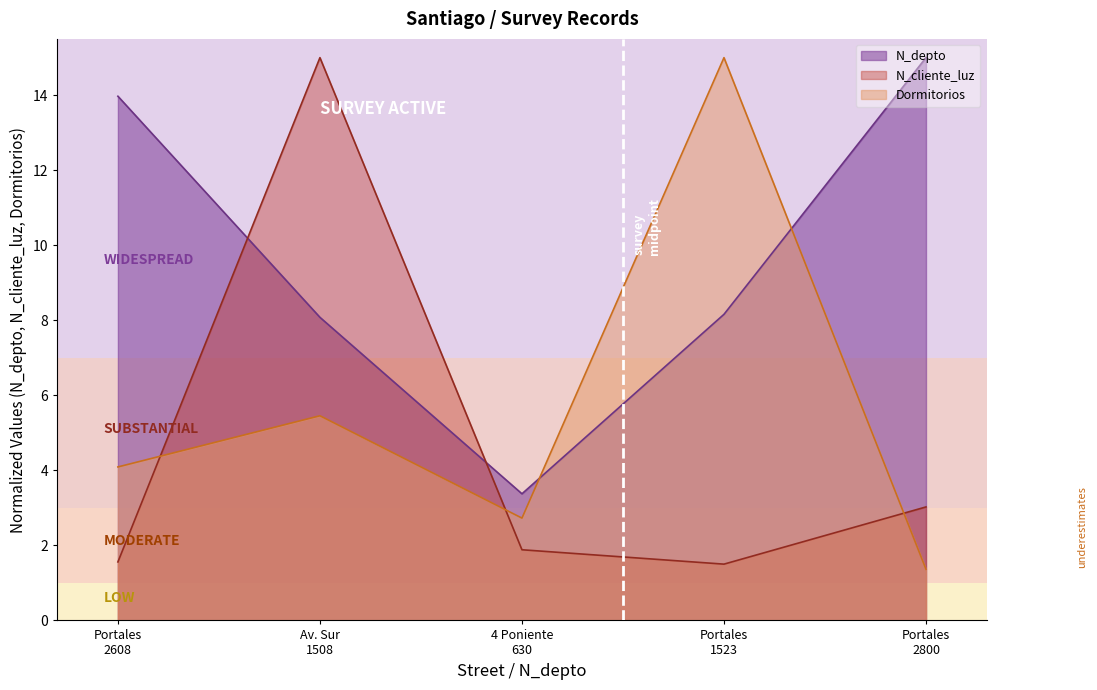

True or false: N_depto has more than 0 points higher than both neighbors.

False